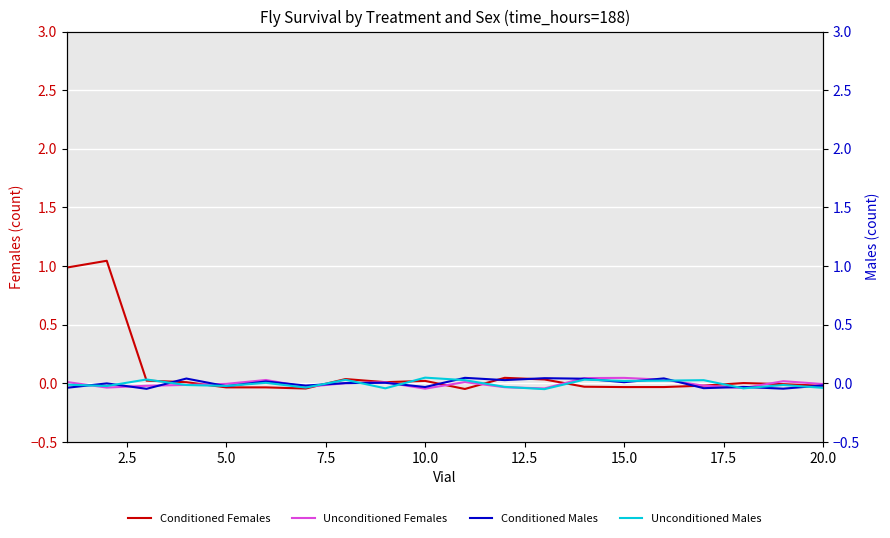

Reading left to right, list all the values displayed in this chart.

Conditioned Females: 1.0	1.0	0.0	0.0	-0.0	-0.0	-0.0	0.0	0.0	0.0	-0.0	0.0	0.0	-0.0	-0.0	-0.0	-0.0	0.0	-0.0	-0.0
Unconditioned Females: 0.0	-0.0	-0.0	-0.0	-0.0	0.0	-0.0	0.0	0.0	-0.0	0.0	-0.0	-0.0	0.0	0.0	0.0	-0.0	-0.0	0.0	-0.0
Conditioned Males: -0.0	-0.0	-0.0	0.0	-0.0	0.0	-0.0	0.0	0.0	-0.0	0.0	0.0	0.0	0.0	0.0	0.0	-0.0	-0.0	-0.0	-0.0
Unconditioned Males: -0.0	-0.0	0.0	-0.0	-0.0	0.0	-0.0	0.0	-0.0	0.0	0.0	-0.0	-0.0	0.0	0.0	0.0	0.0	-0.0	-0.0	-0.0